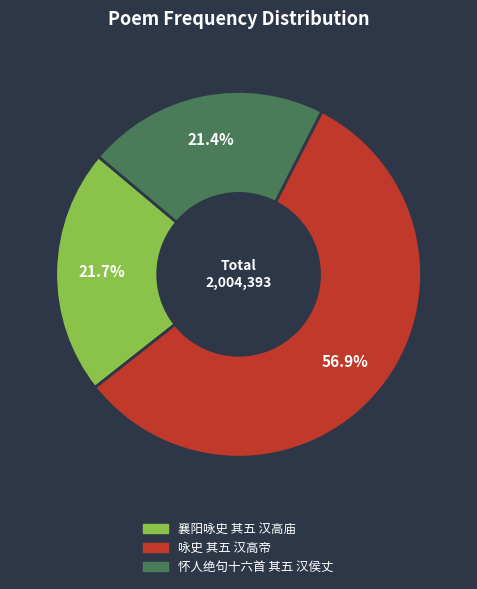

How many slices are in this pie chart?

3